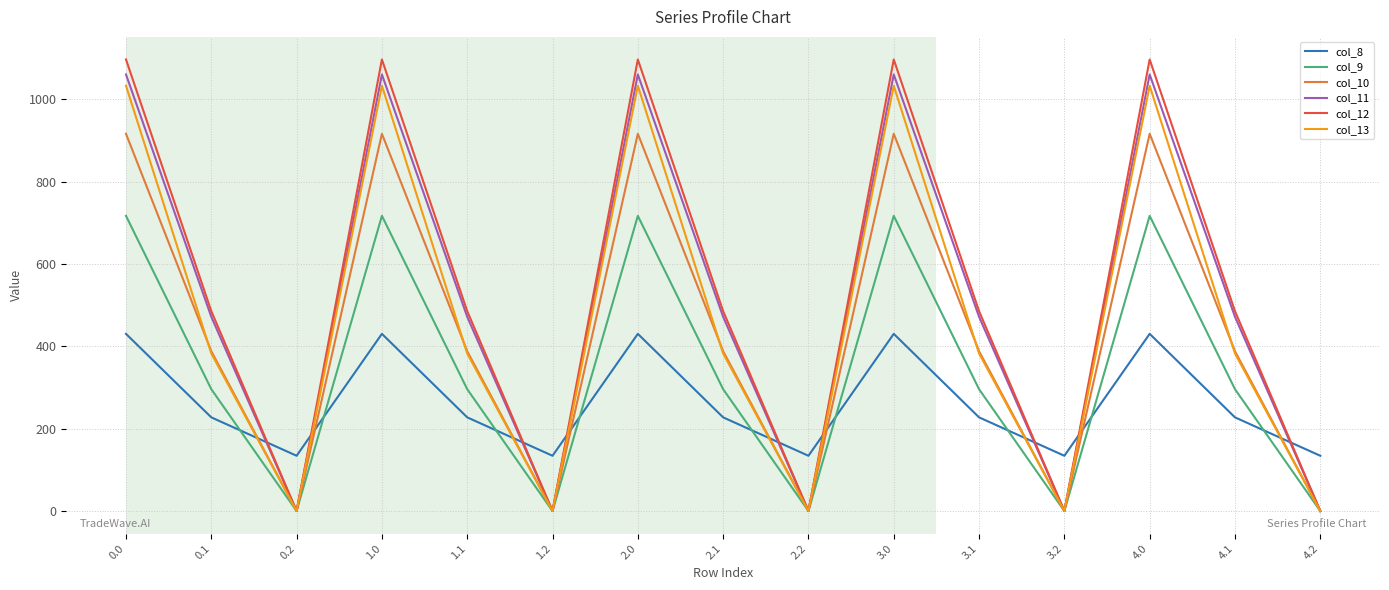

The value of col_12 at 1.2 is 689.2. True or false?

False